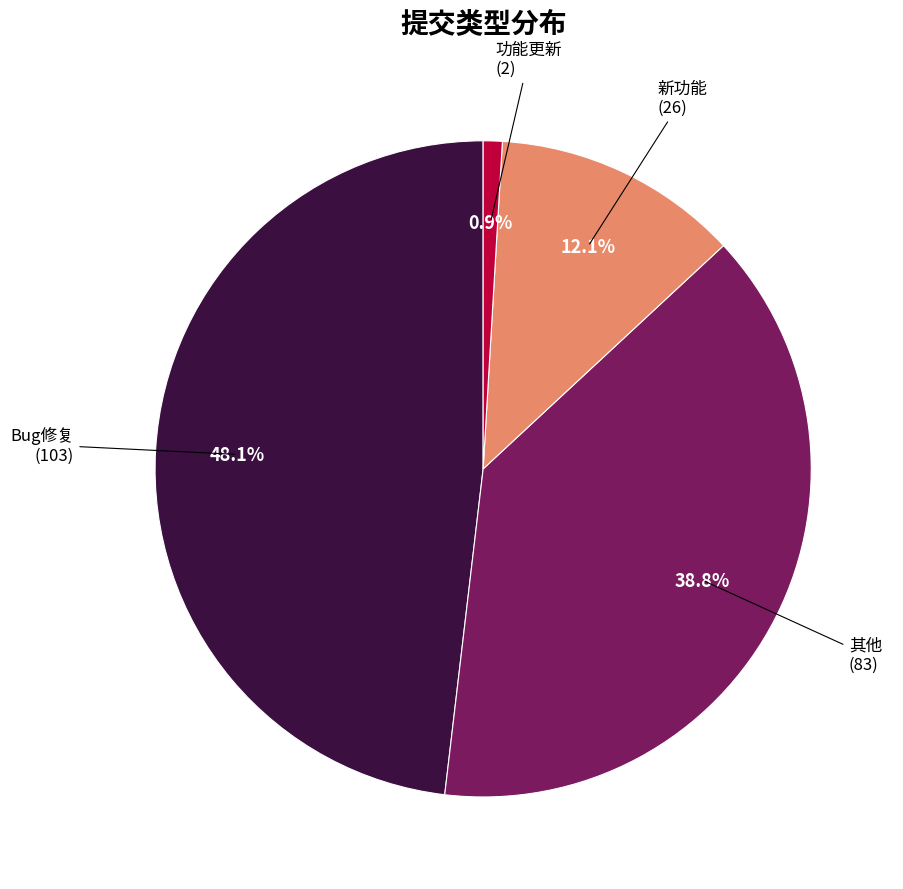

Rank the categories by value from highest to lowest.

Bug修复, 其他, 新功能, 功能更新